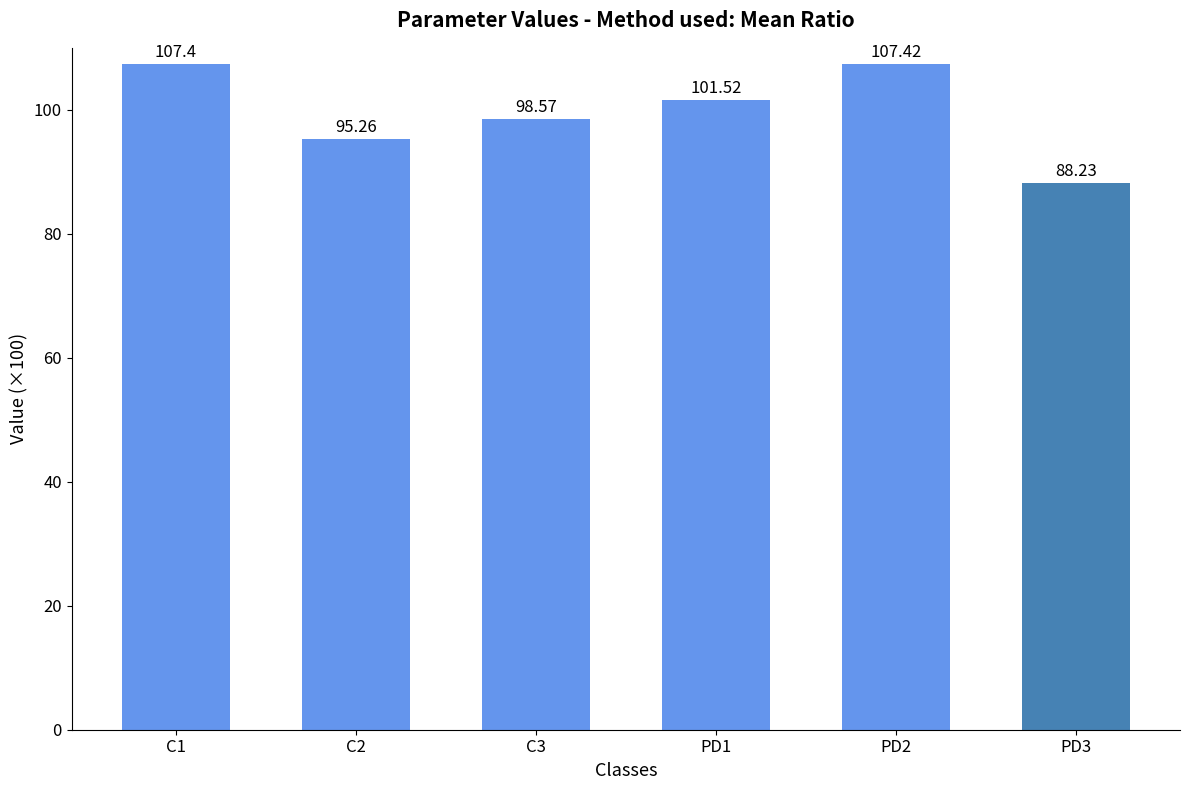

What is the difference between the maximum and minimum values?

19.2